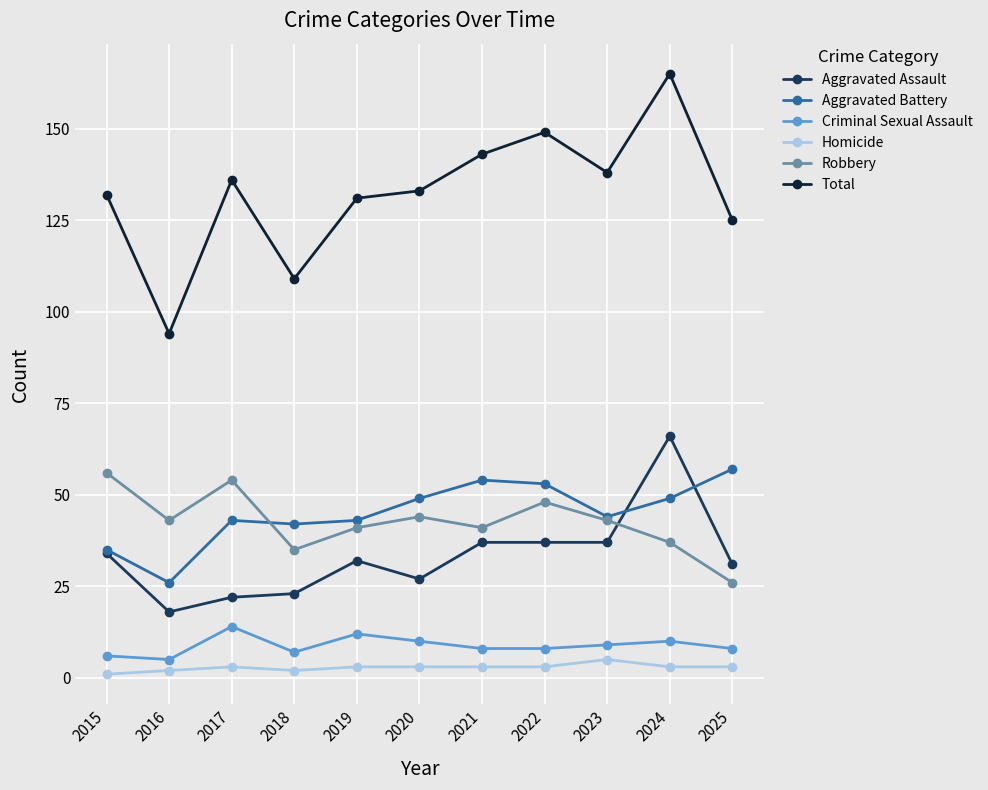

Is it true that Robbery equals 41 at 2019?

True